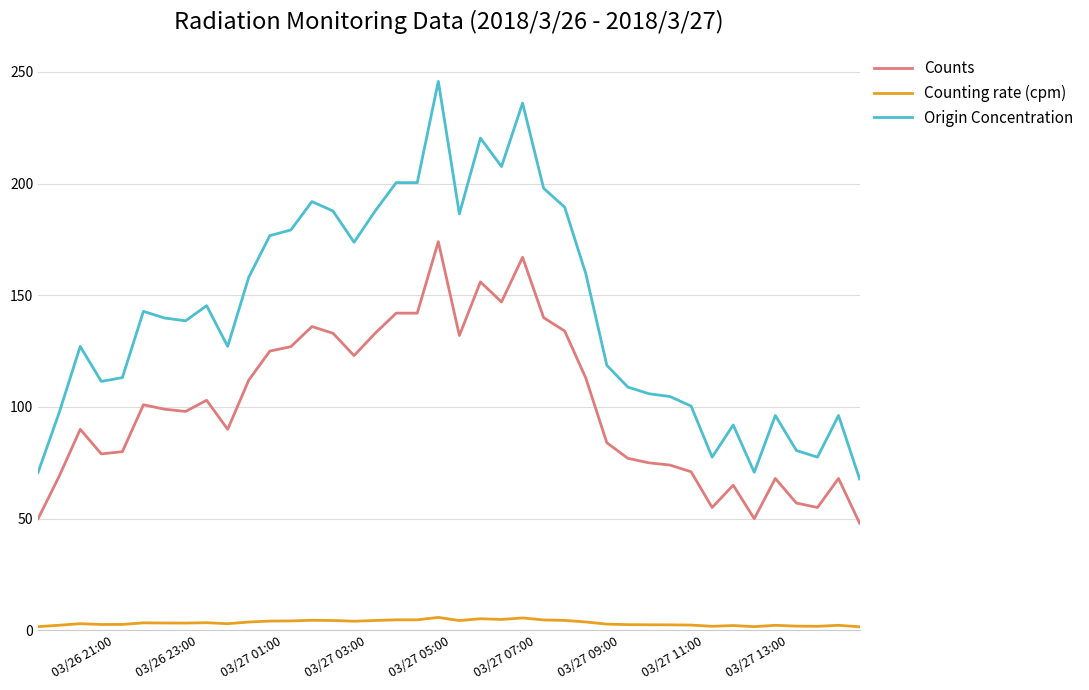

At how many categories does at least one series exceed 86?

34